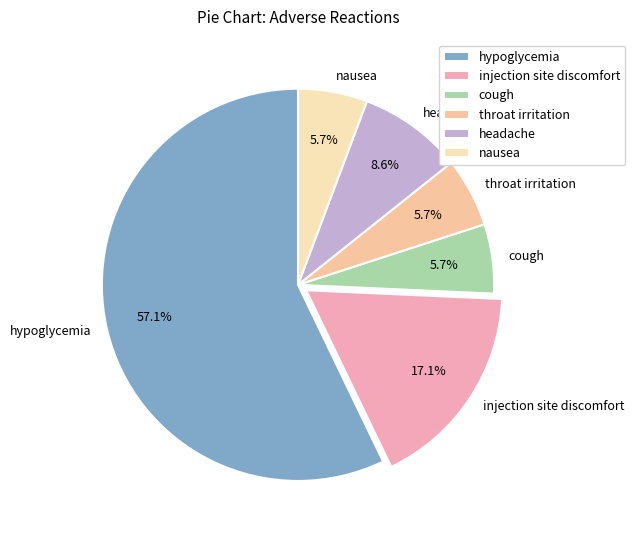

How many slices are in this pie chart?

6